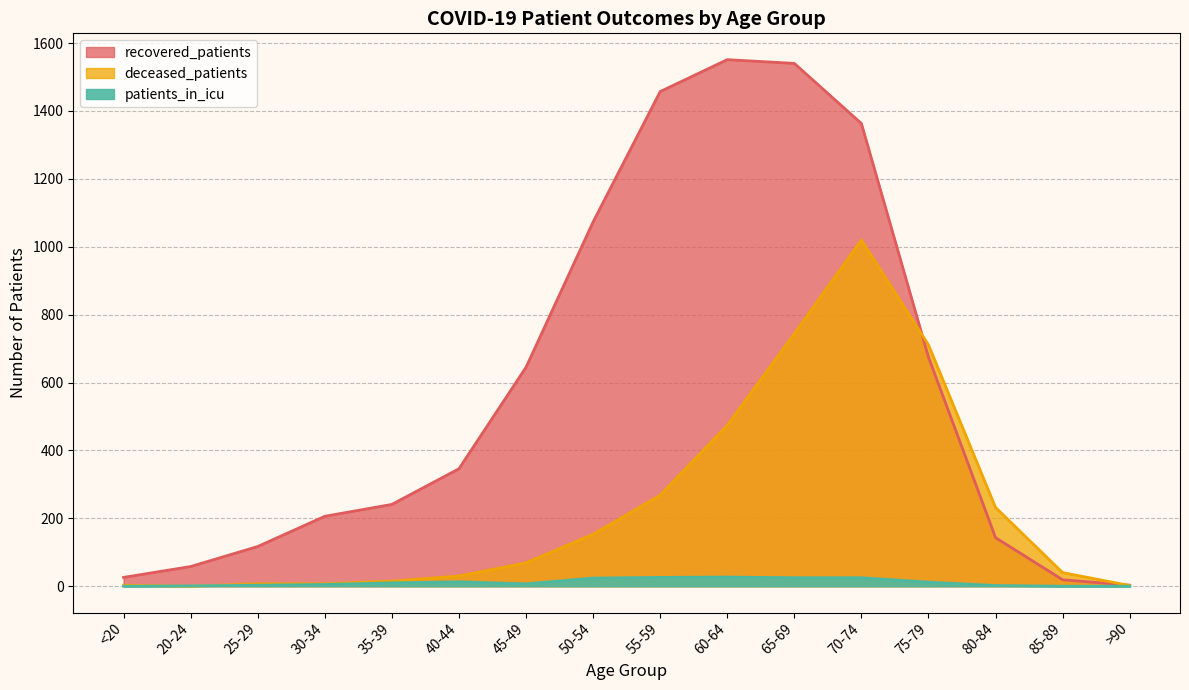

Which series has the largest total across all categories?

recovered_patients